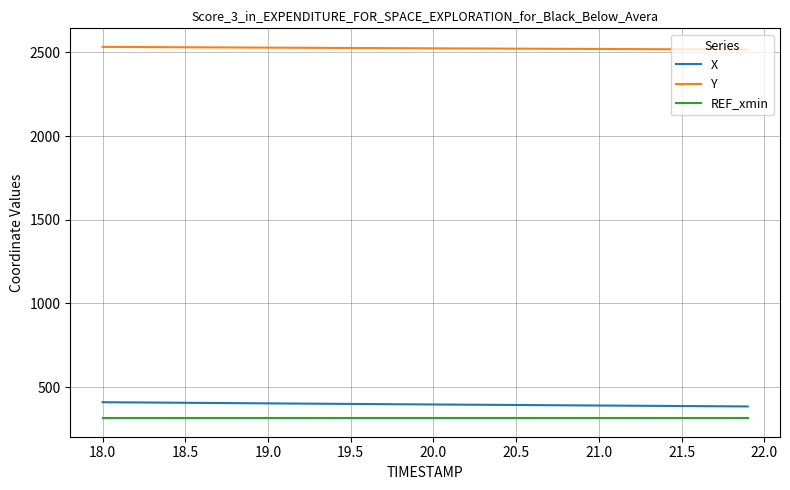

What is the maximum value shown in the chart?

2532.8